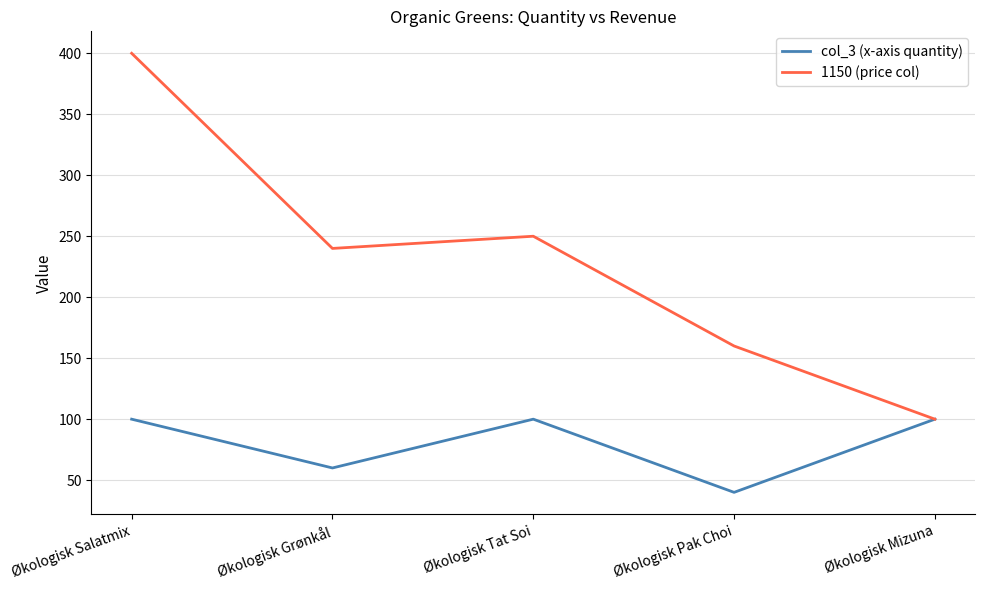

The value of 1150 (price col) at Økologisk Mizuna is 100. True or false?

True